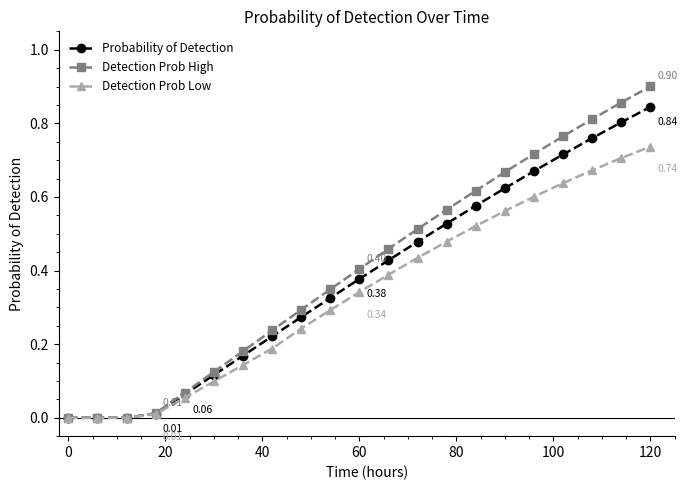

What are all the series names shown in the legend?

Probability of Detection, Detection Prob High, Detection Prob Low